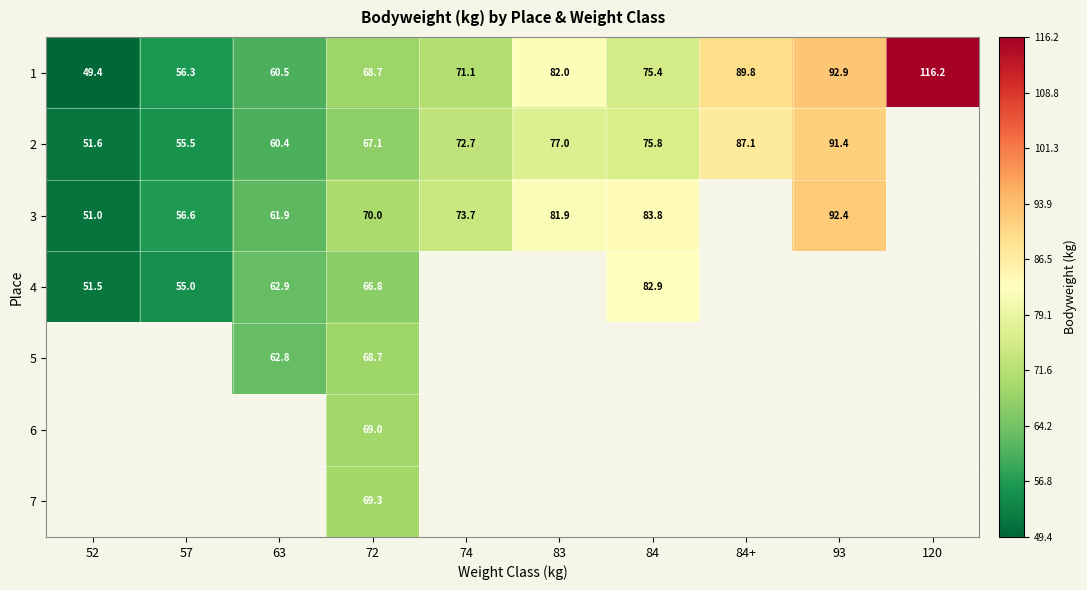

What is the difference between the 1 values at 84 and 52?

26.1